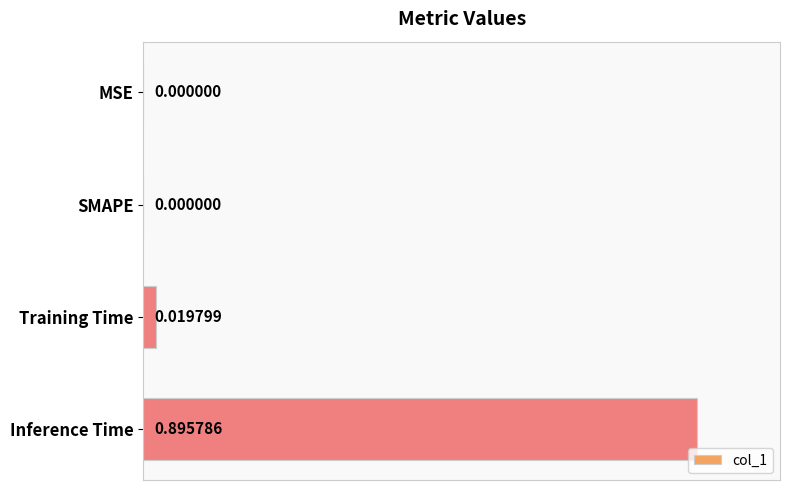

Are the bars horizontal?

Yes